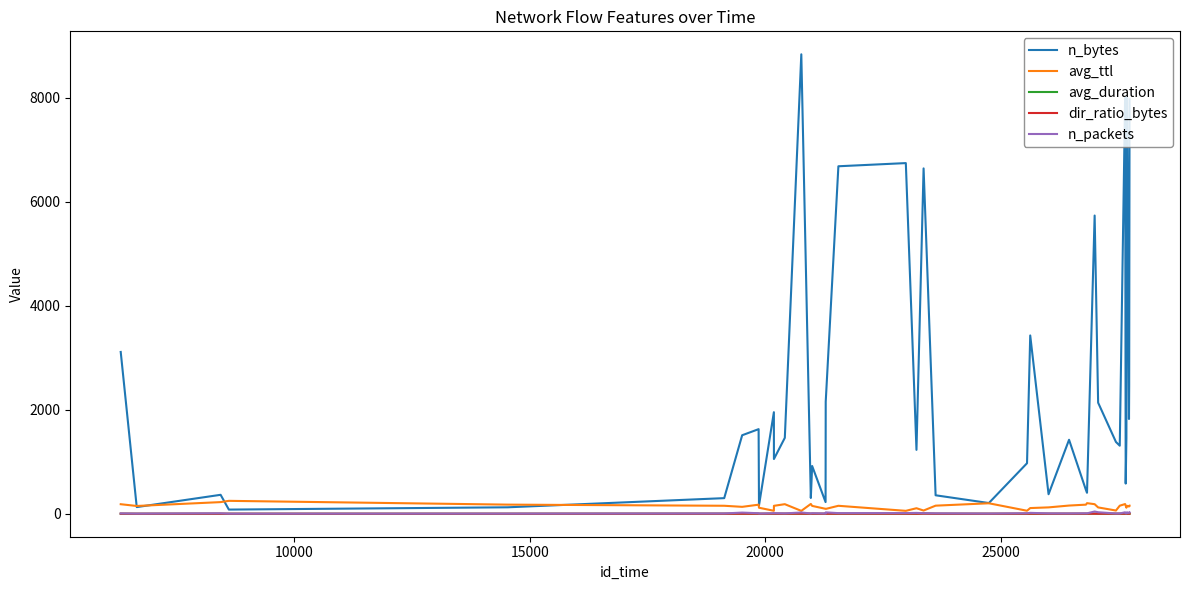

Which series has the largest range (max minus min)?

n_bytes